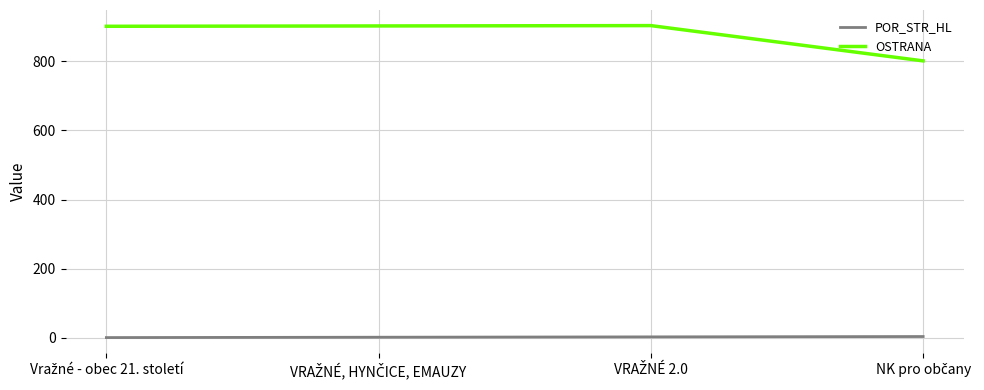

True or false: OSTRANA and POR_STR_HL intersect in this chart.

False